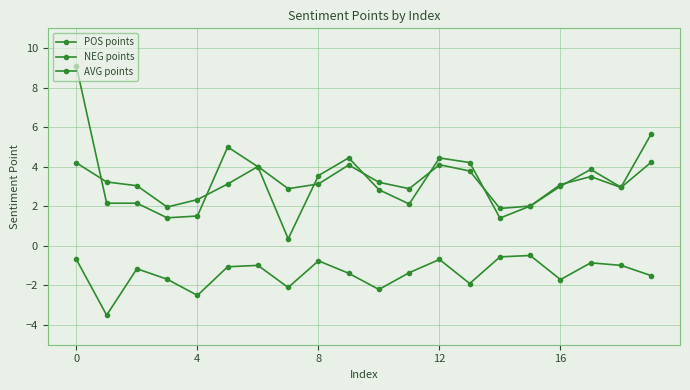

What is the average value of the NEG points series?

-1.4